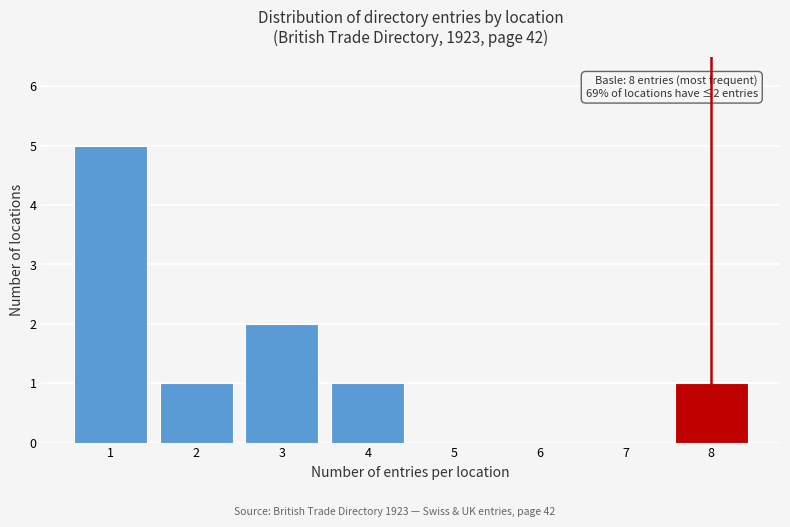

Reading left to right, list all the values displayed in this chart.

1=5	2=1	3=2	4=1	5=0	6=0	7=0	8=1